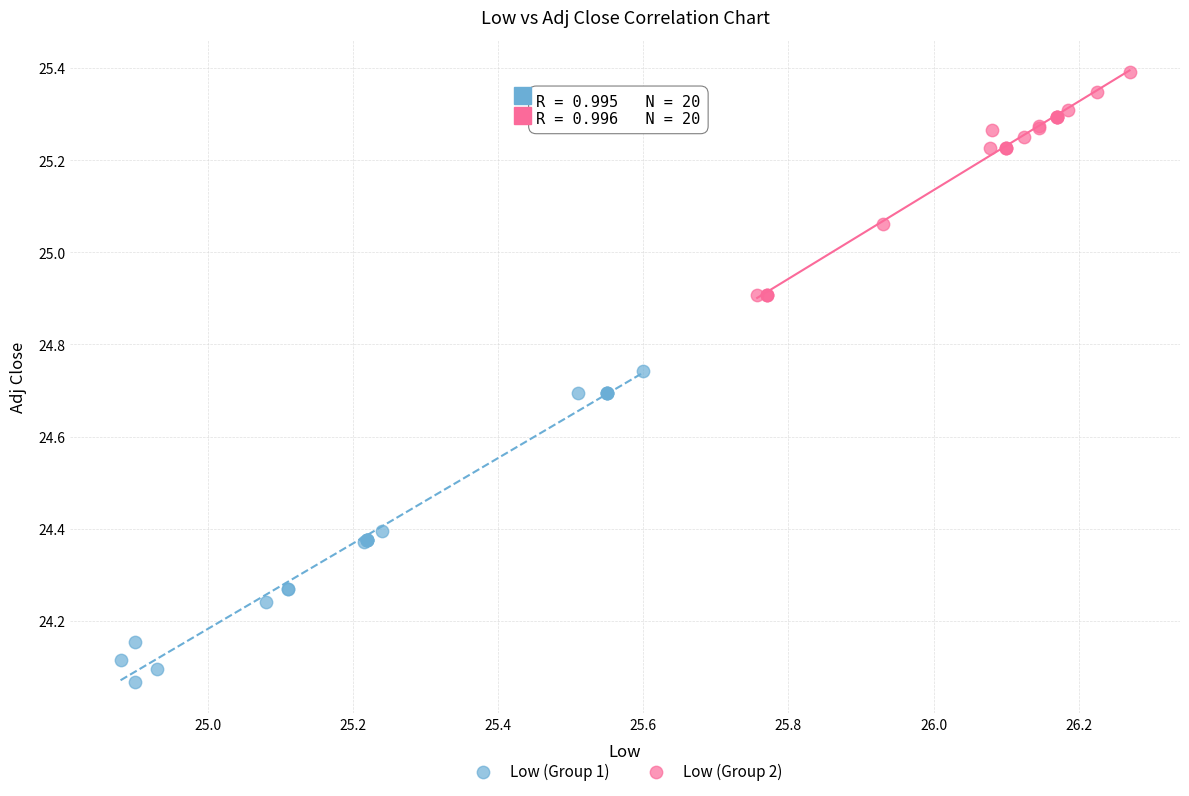

Which series reaches the minimum Y coordinate?

Low (Group 1)